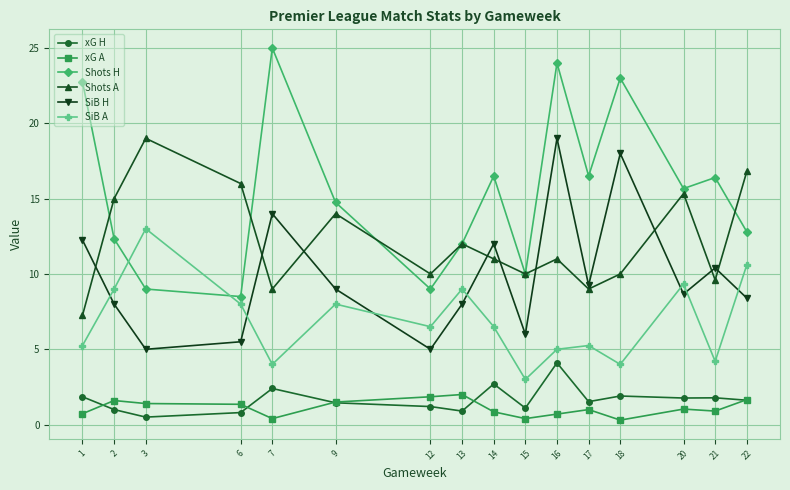

What is the maximum value shown in the chart?

25.0